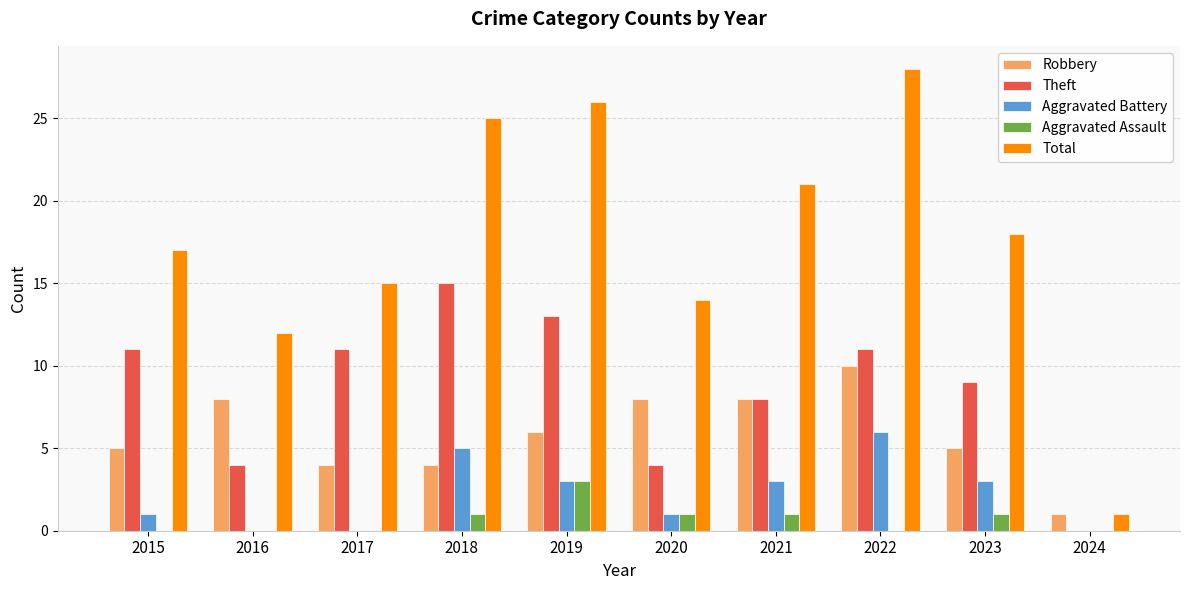

Does the chart contain stacked bars?

No